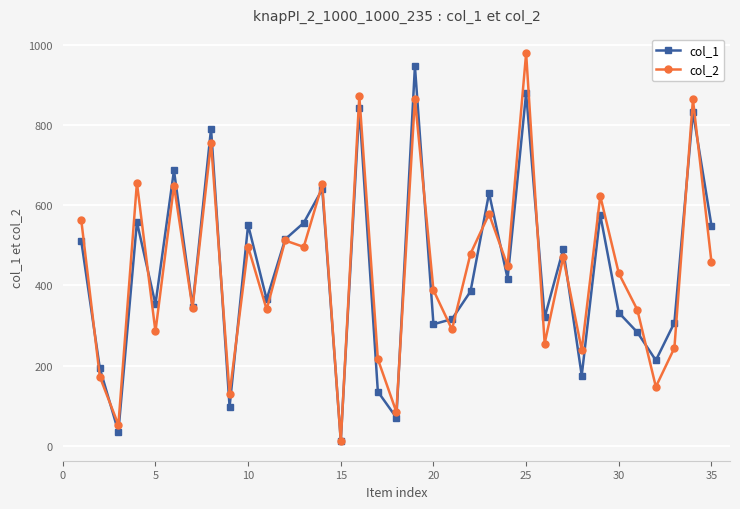

True or false: col_1 has more than 2 points higher than both neighbors.

True